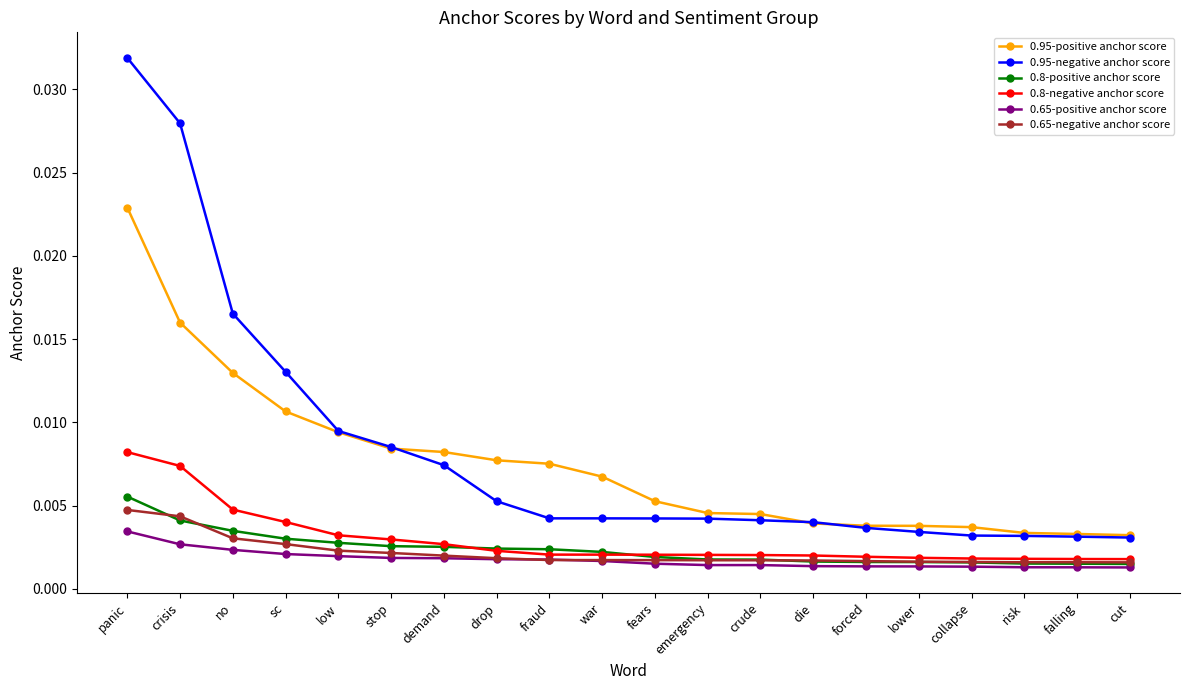

Between no and risk, which series saw the biggest shift?

0.95-negative anchor score